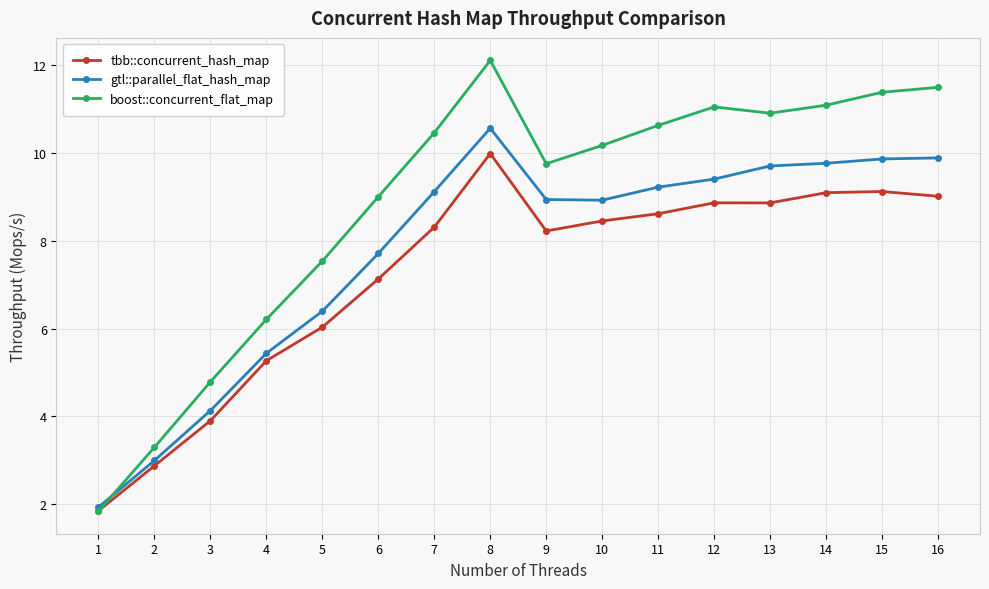

What is the difference between the gtl::parallel_flat_hash_map values at 1 and 14?

7.8